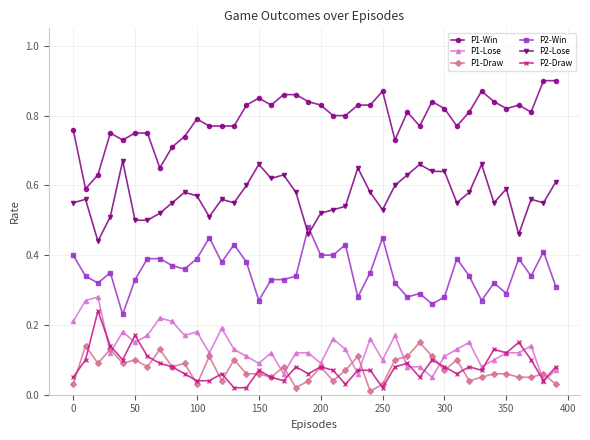

Count the P1-Win values in the range 0 to 1.

40